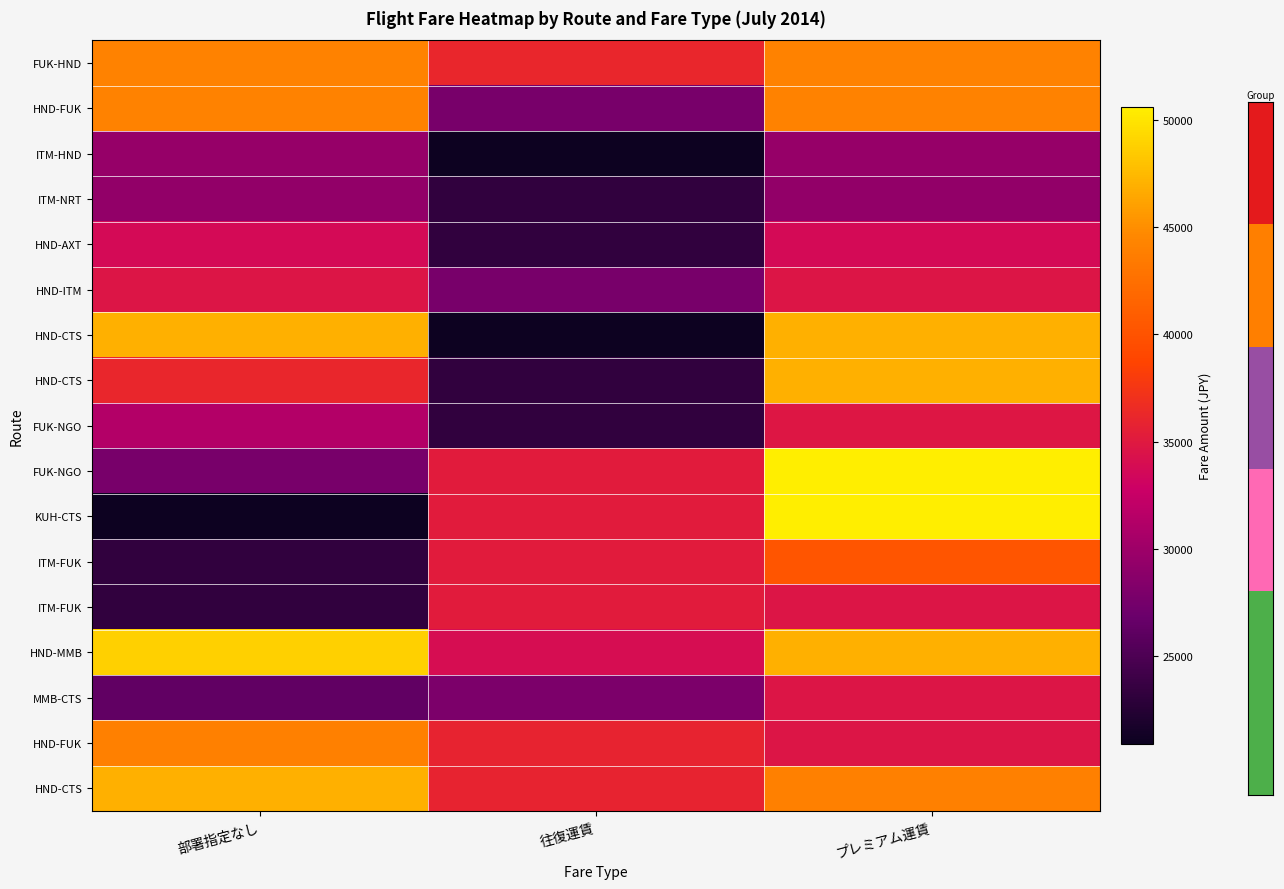

Count the number of categories in the chart.

3